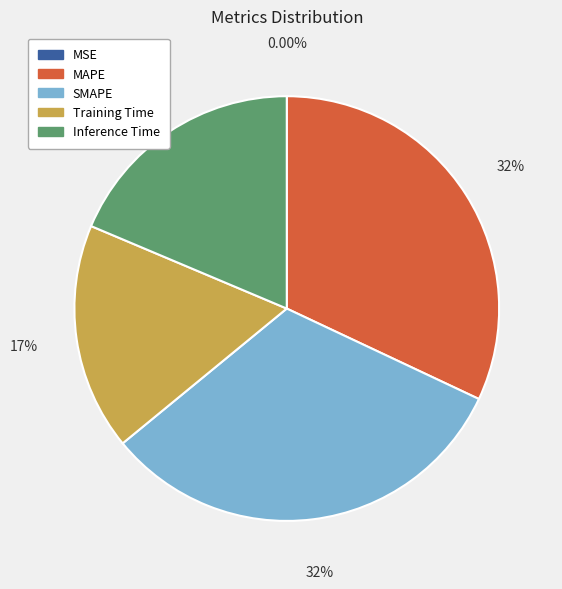

Does Inference Time account for over 50% of the chart?

No